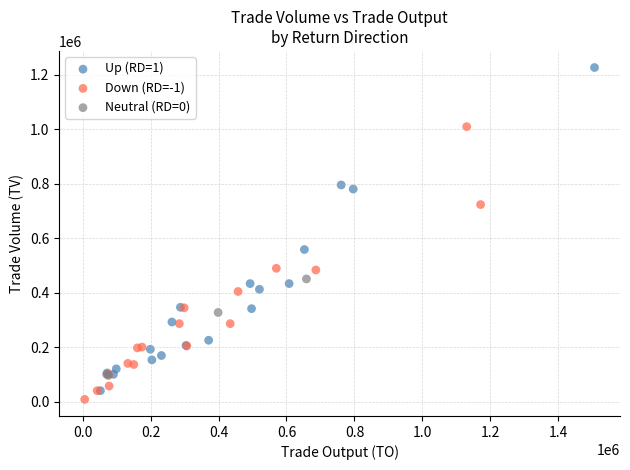

Which series reaches the maximum Y coordinate?

Up (RD=1)